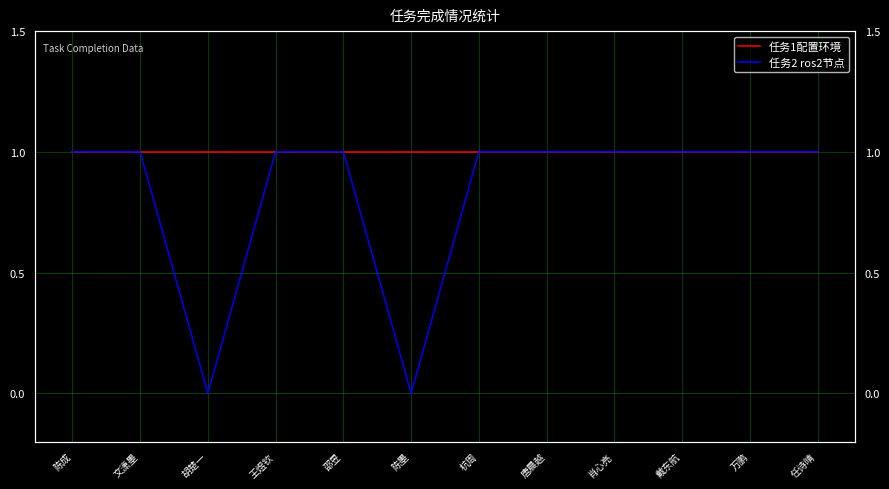

True or false: 任务1配置环境 has more than 0 points higher than both neighbors.

False